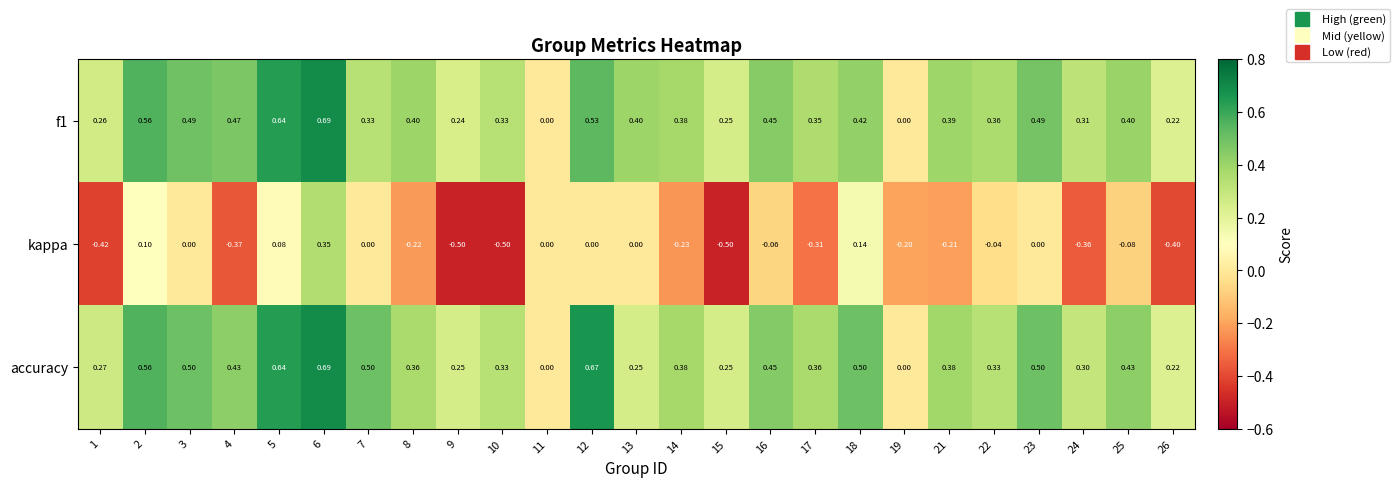

Which series changed the most between 18 and 23?

kappa